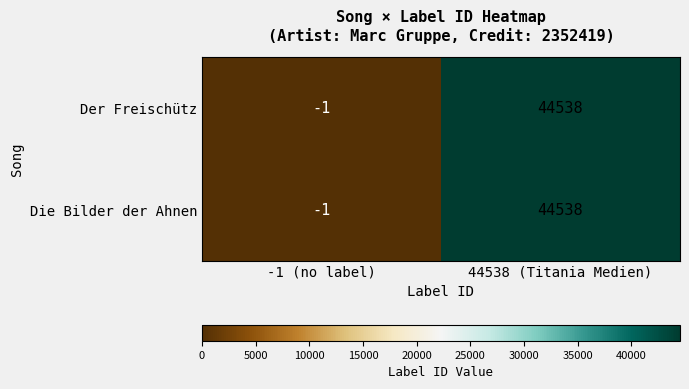

Rank the categories by Die Bilder der Ahnen value from lowest to highest.

-1 (no label), 44538 (Titania Medien)